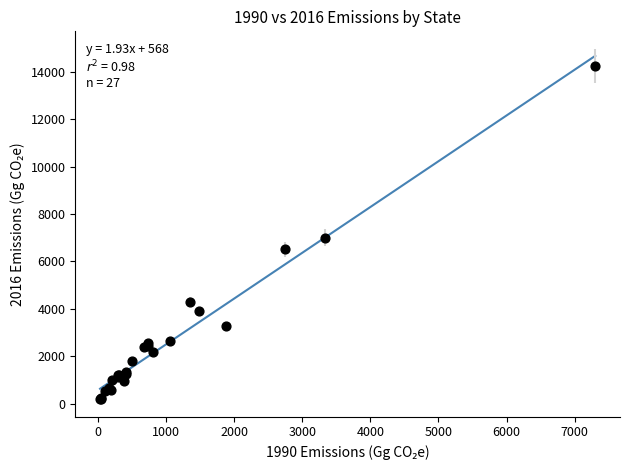

What Y value in the scatter plot is closest to 7228?

7008.1